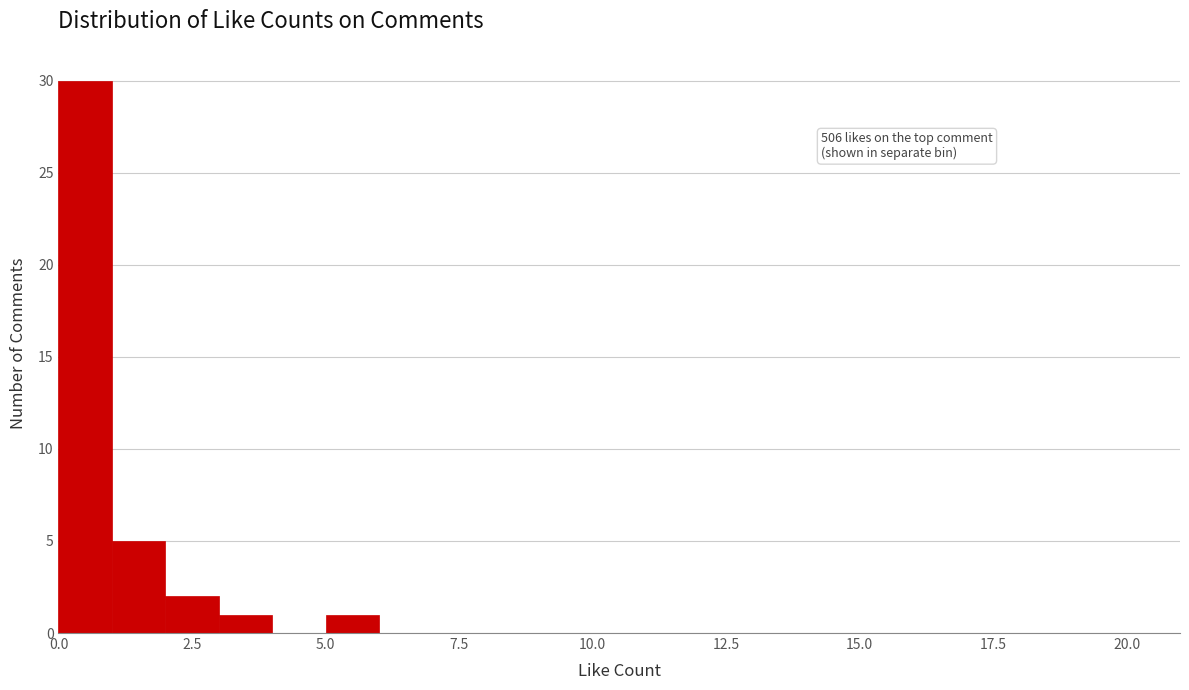

Read against the x-axis, roughly where is the centre of the tallest bar?

0.5